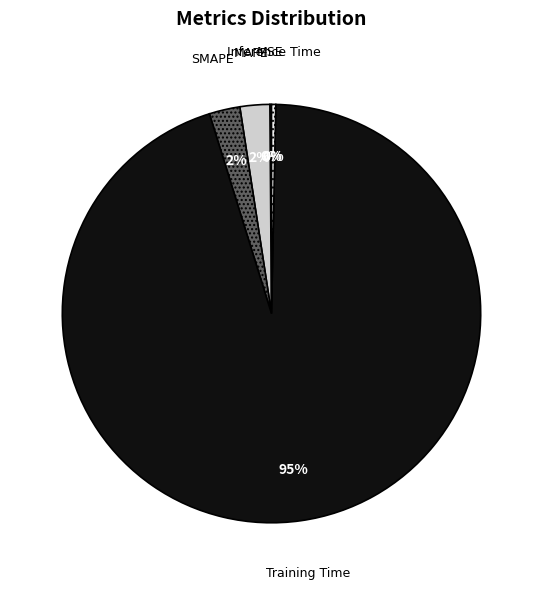

The MAPE slice represents 2% of the pie. True or false?

True